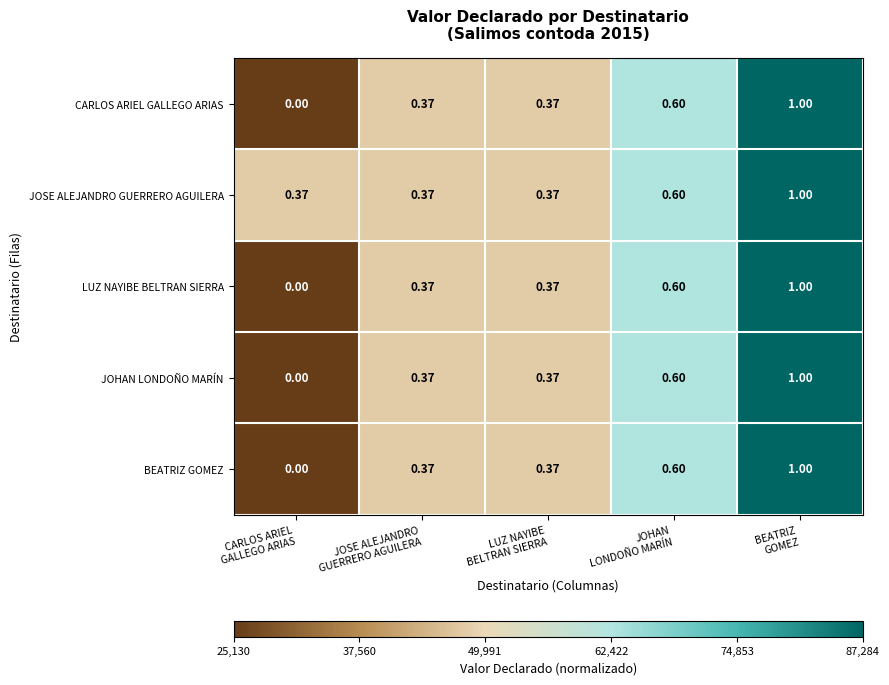

What is the total value across all series at JOHAN
LONDOÑO MARÍN?

3.0